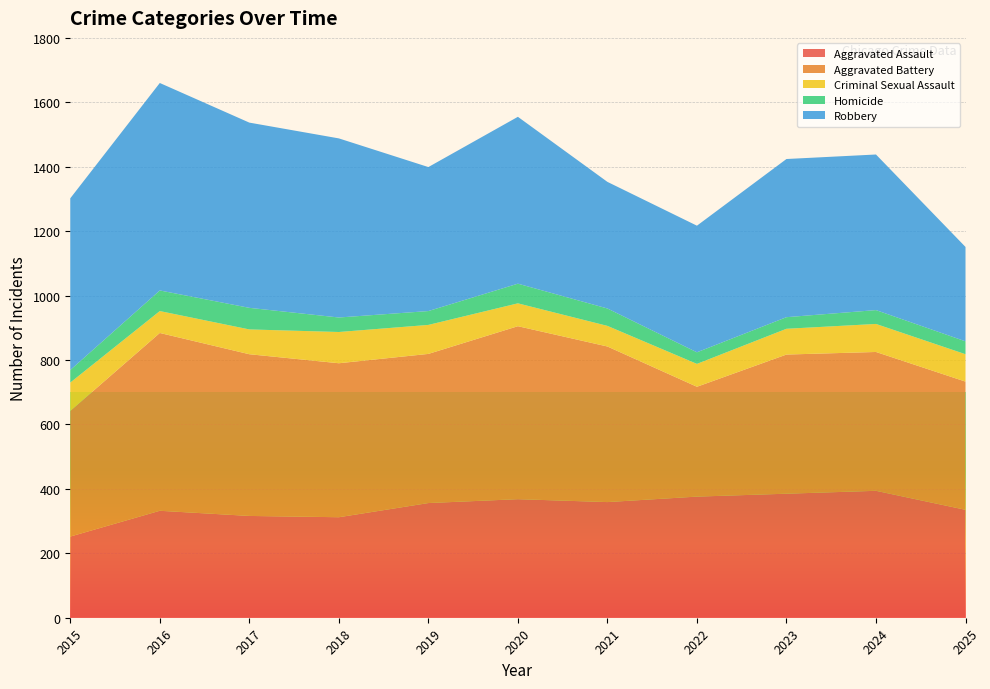

Reading right to left, extract all data points from this chart.

Aggravated Assault: 2025=335	2024=394	2023=385	2022=376	2021=359	2020=368	2019=356	2018=312	2017=316	2016=332	2015=252
Aggravated Battery: 2025=398	2024=431	2023=432	2022=341	2021=483	2020=537	2019=463	2018=478	2017=502	2016=552	2015=390
Criminal Sexual Assault: 2025=85	2024=87	2023=80	2022=71	2021=64	2020=71	2019=90	2018=97	2017=77	2016=68	2015=88
Homicide: 2025=40	2024=43	2023=36	2022=36	2021=54	2020=61	2019=43	2018=45	2017=67	2016=64	2015=39
Robbery: 2025=293	2024=483	2023=491	2022=393	2021=393	2020=518	2019=447	2018=556	2017=575	2016=644	2015=533